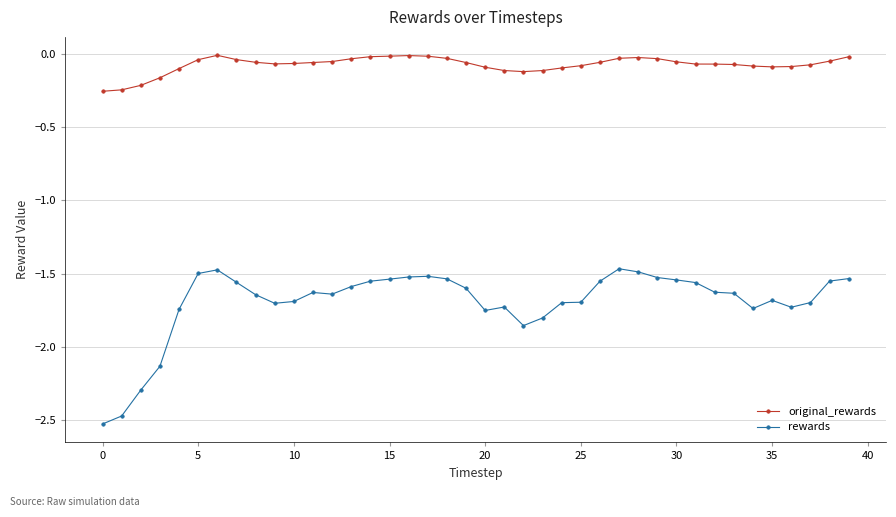

True or false: rewards and original_rewards intersect in this chart.

False